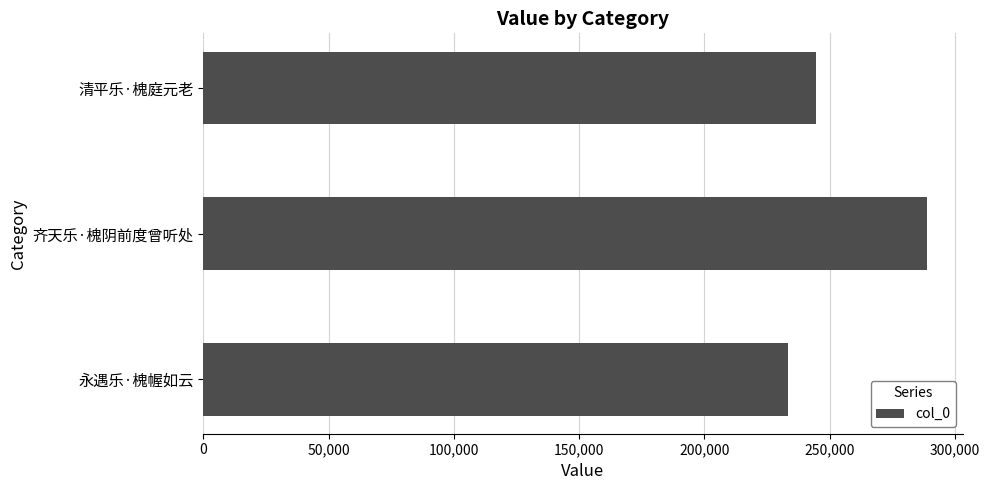

Reading top to bottom, extract all data points from this chart.

244404	288614	233368